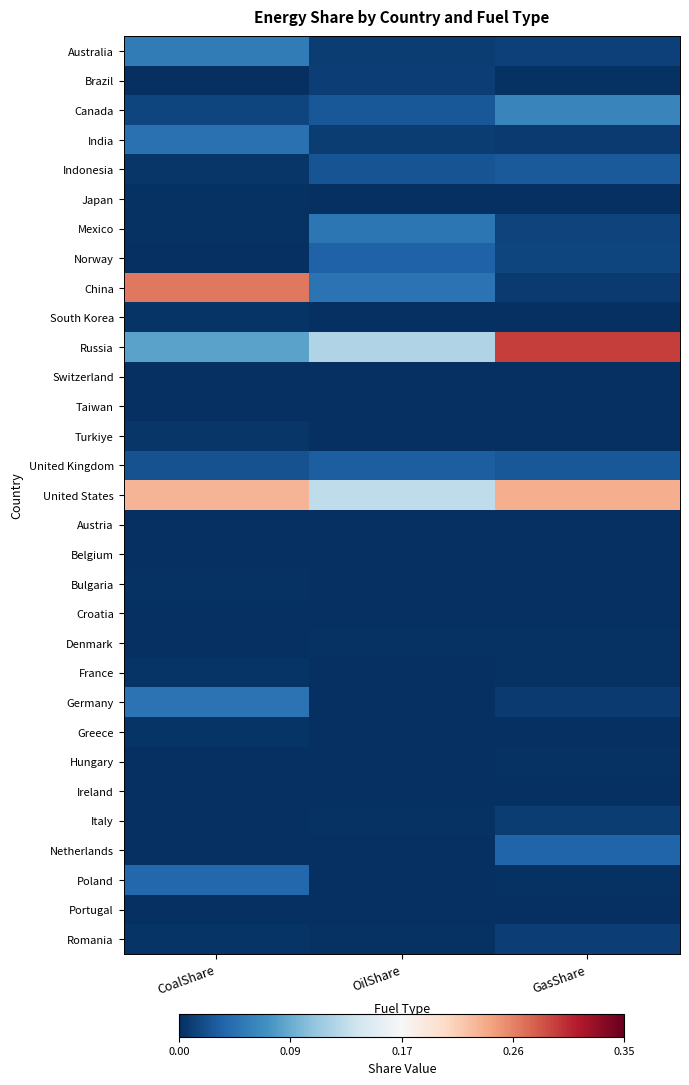

What is the total value across all series at OilShare?

0.5